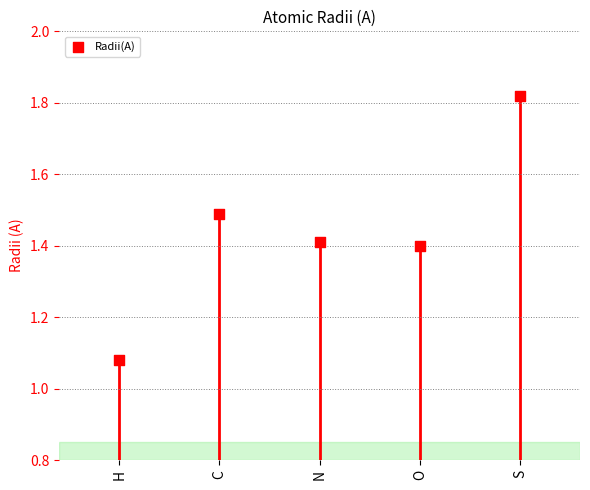

What is the range of Y values (max minus min)?

0.7